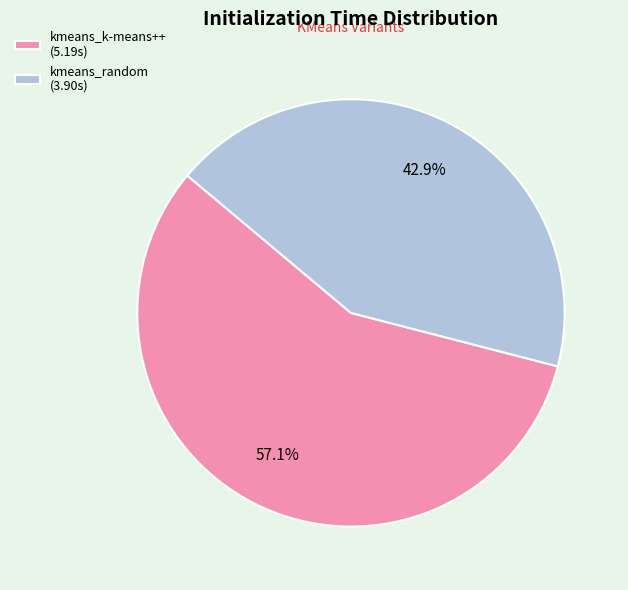

What is the smallest slice in the pie chart?

kmeans_random